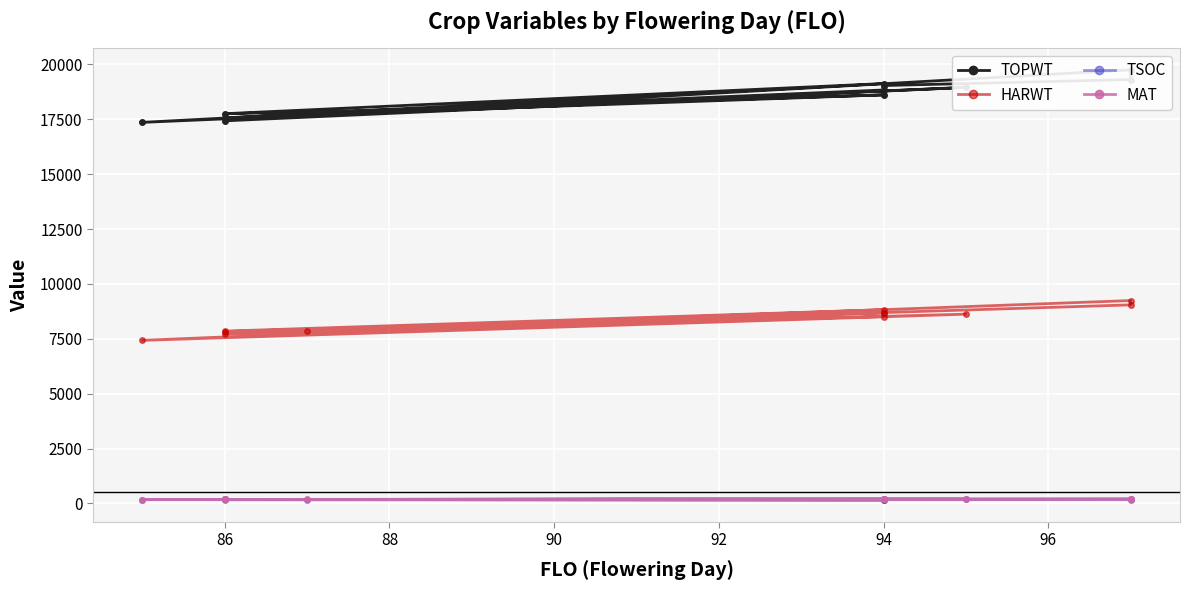

Between 92 and 98, which series saw the biggest shift?

TOPWT